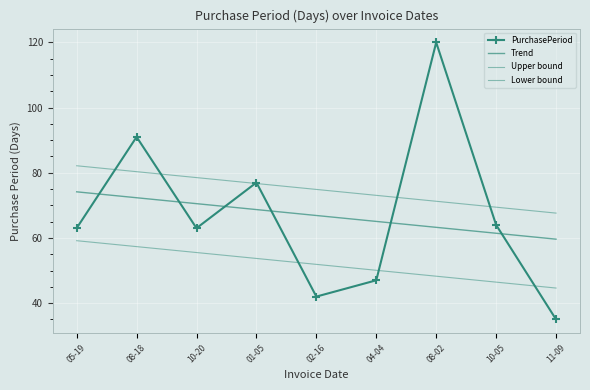

In PurchasePeriod, how many points are lower than both neighbors (excluding endpoints)?

2